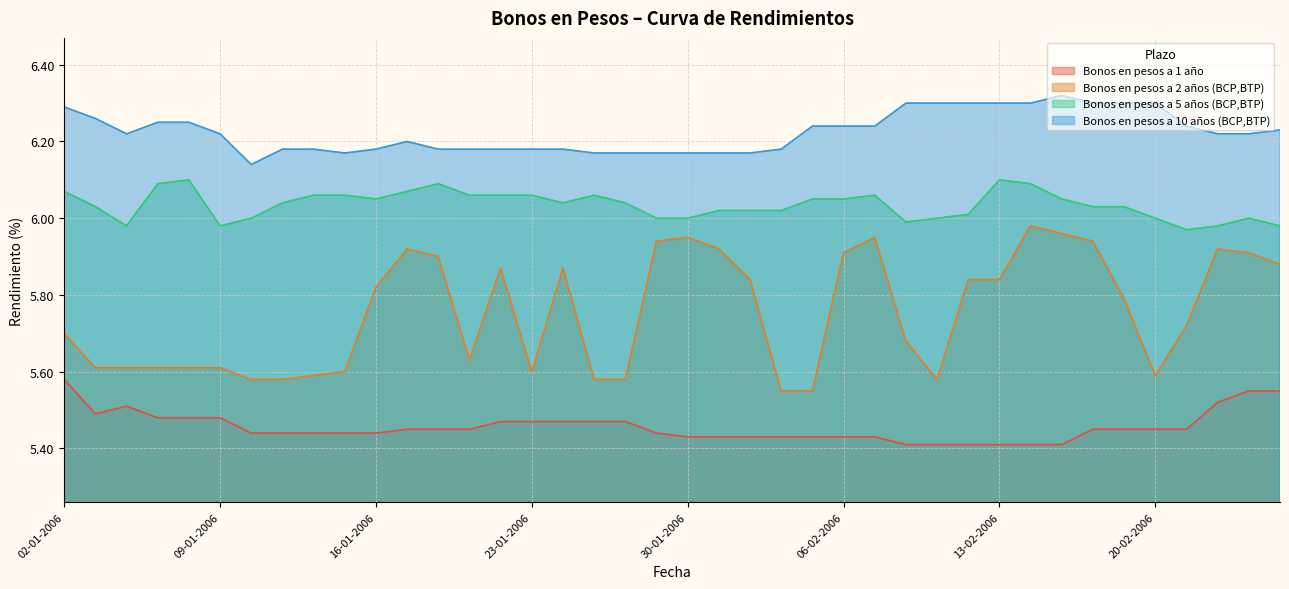

Where is Bonos en pesos a 2 años (BCP,BTP) nearest to the value 5?

02-02-2006